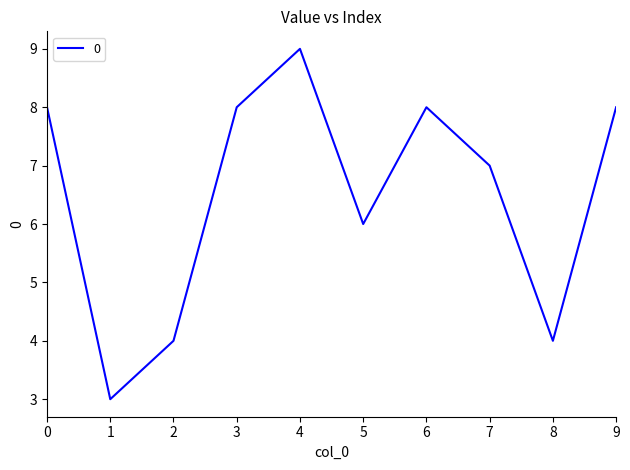

What is the sum of all values?

65